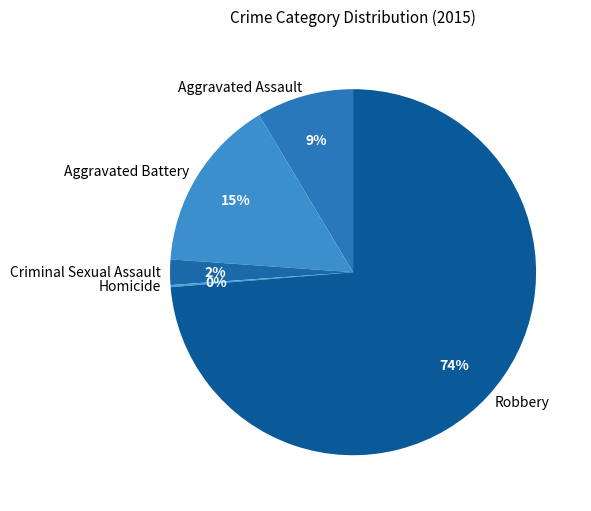

True or false: Robbery accounts for 74% of the total.

True